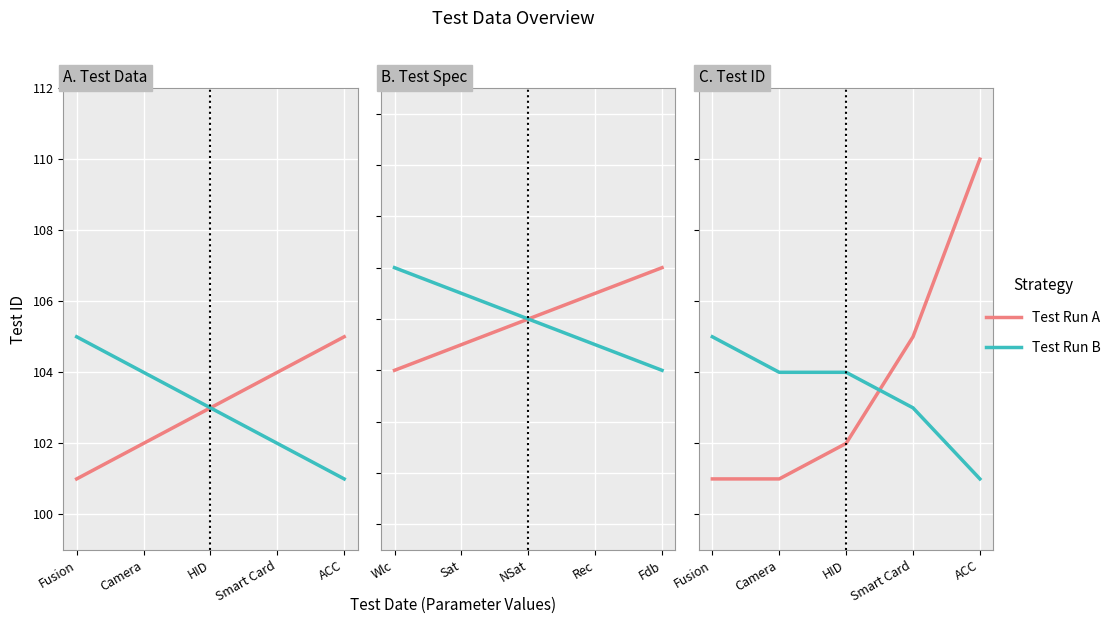

What is the value of the Test Run A point at the 5th from the left?

110